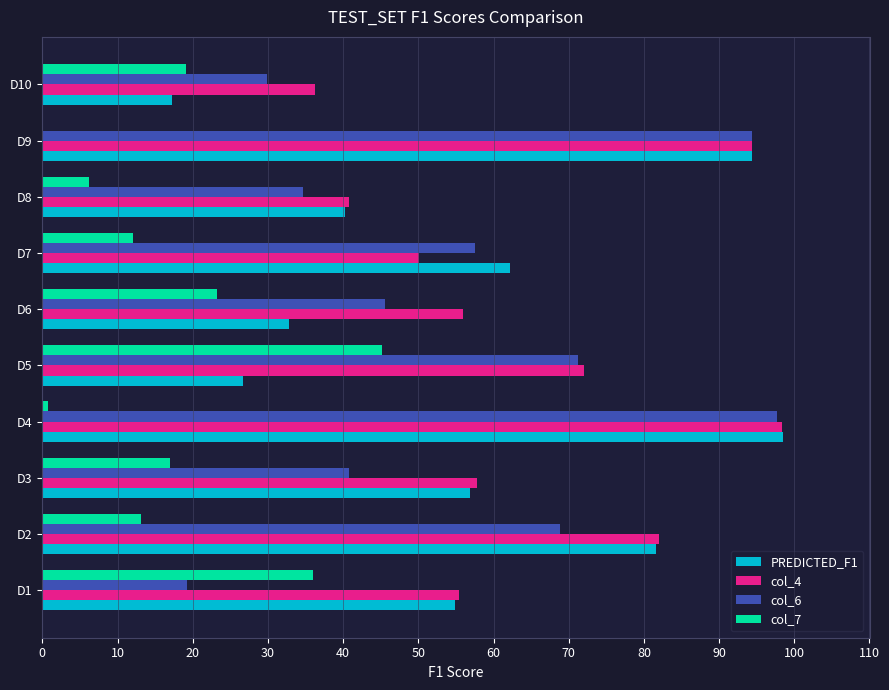

The col_6 series shows 71.3 at D5. True or false?

True